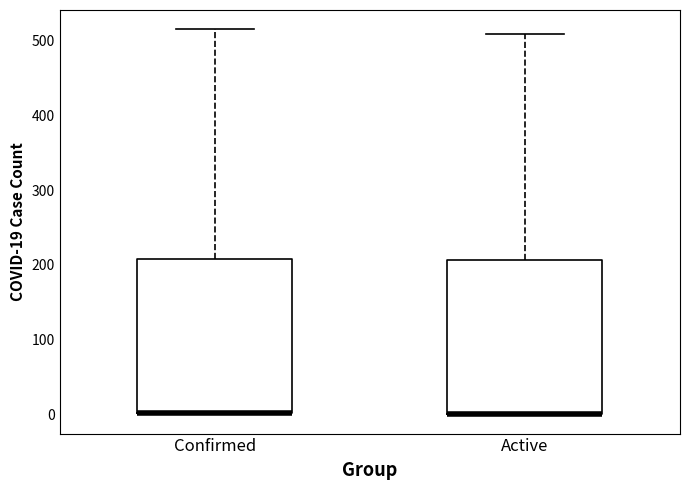

Reading left to right, read every box against the y-axis: the position of its median line, the range the box covers, and the ends of its whiskers. The values are not printed on the chart, so give them approximately, as read against the axis.

Confirmed: median 0 (drawn on the box's lower edge), box 0 to 210, whiskers 0 to 520
Active: median 0 (drawn on the box's lower edge), box 0 to 210, whiskers 0 to 510